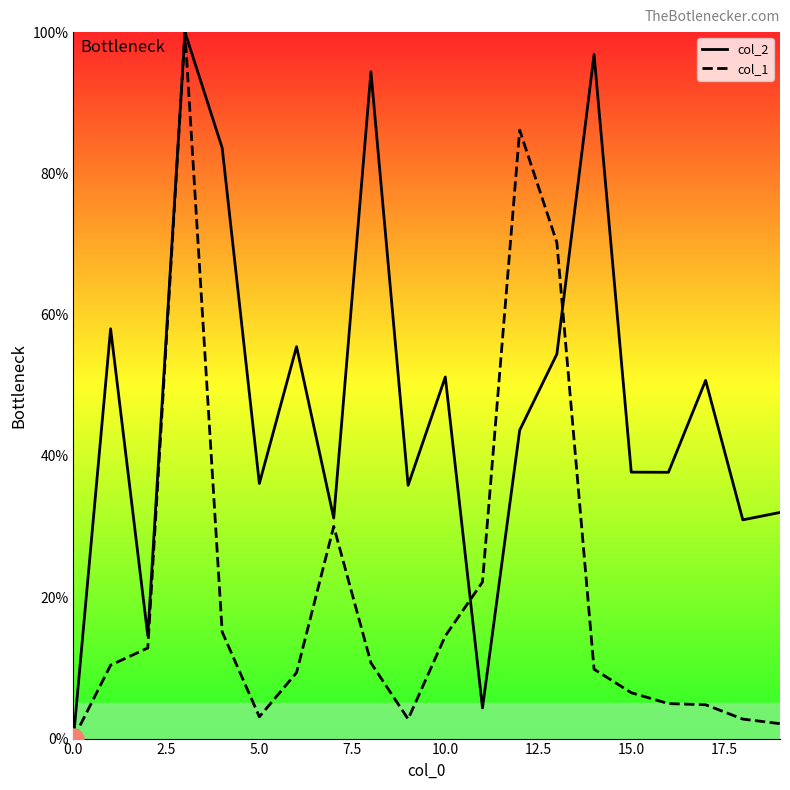

Which series has the largest total across all categories?

col_2